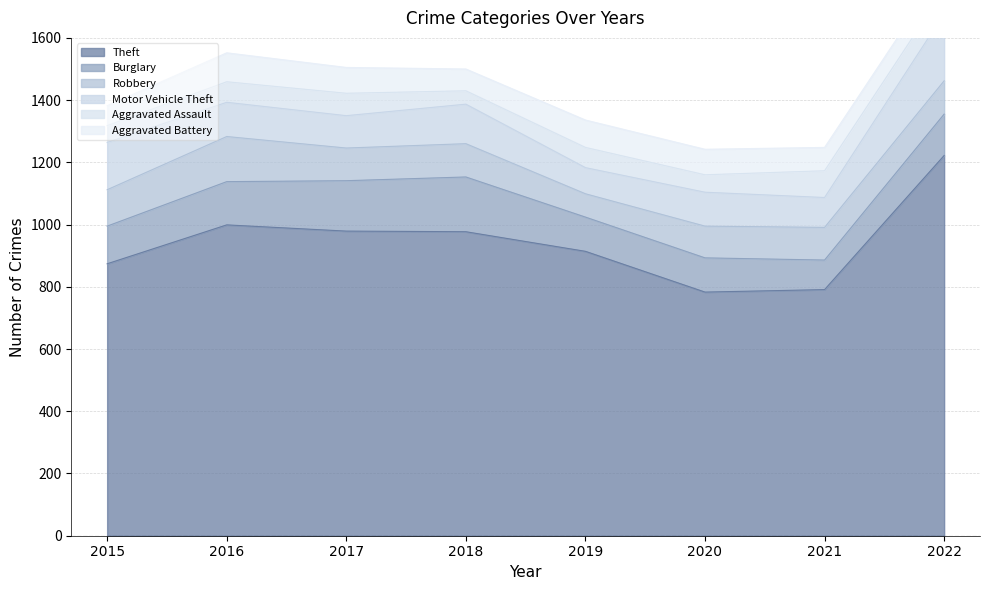

What is the difference between the highest and lowest values at 2015?

820